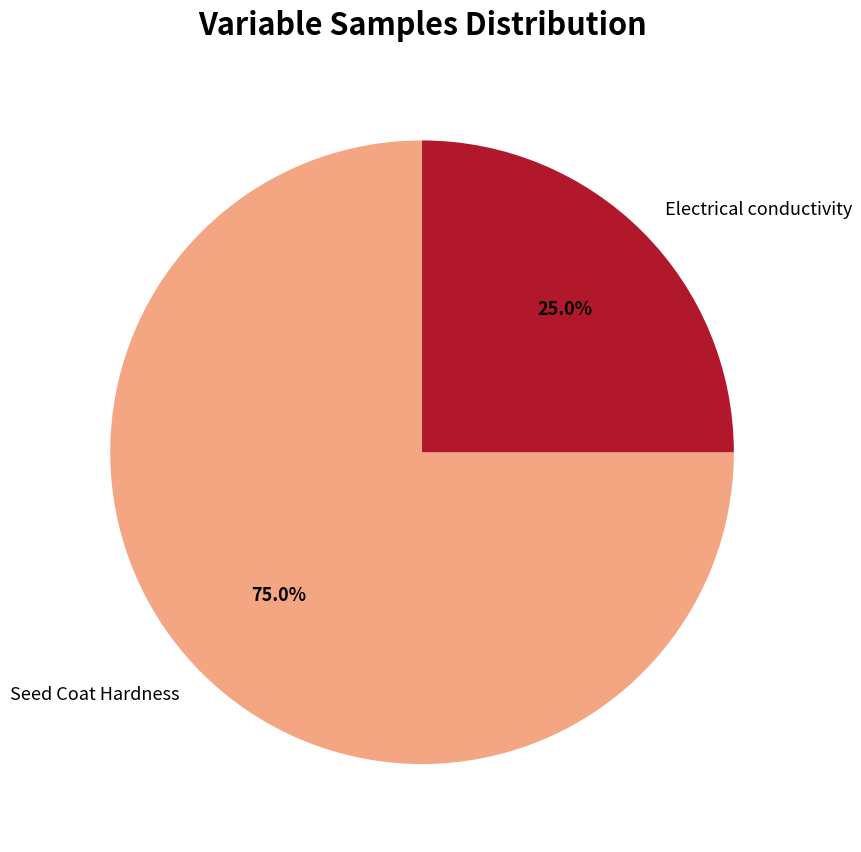

To the nearest percent, what is the combined percentage of Electrical conductivity and Seed Coat Hardness?

100%